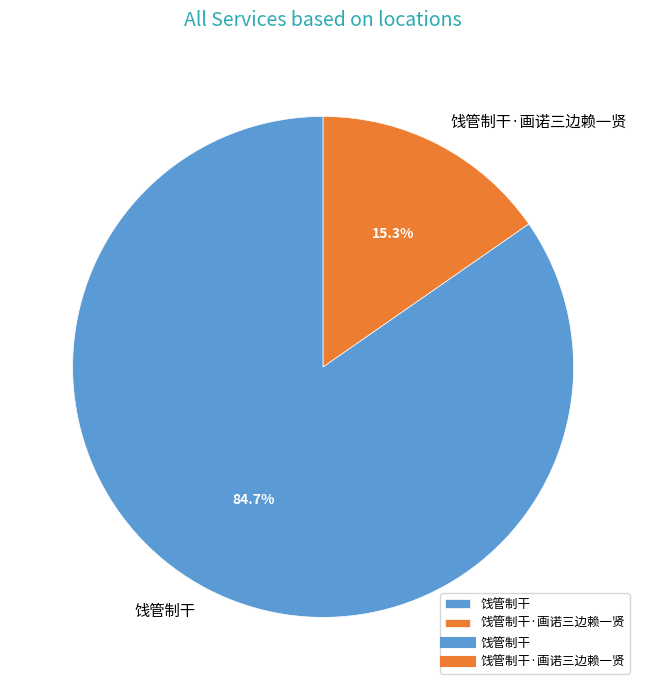

Which slice represents more than half of the pie?

饯管制干